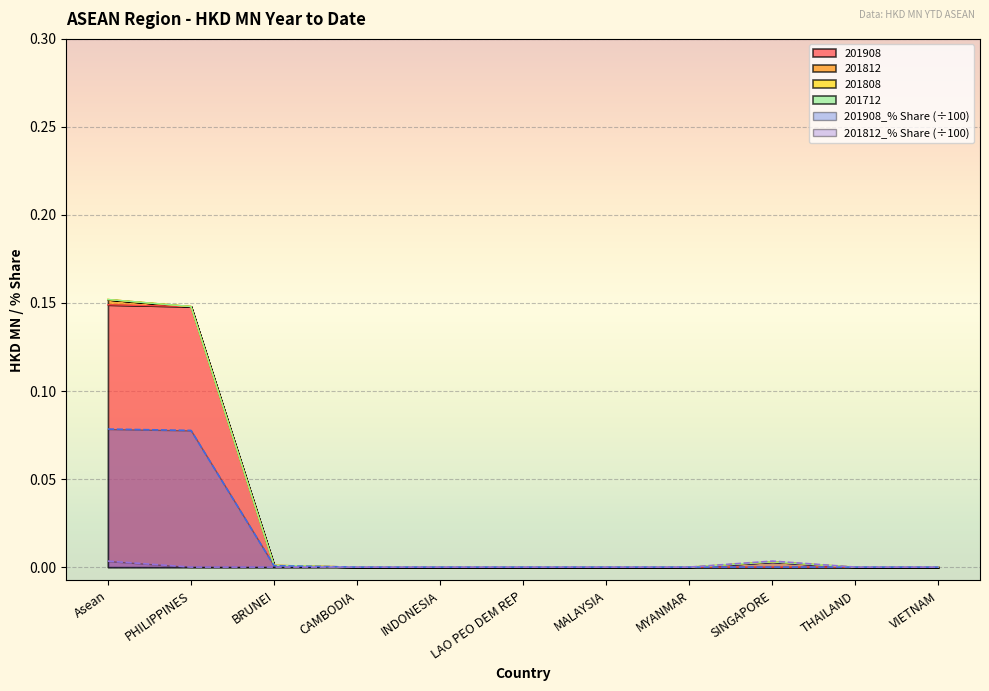

The 201908 series shows 0.0 at MYANMAR. True or false?

True